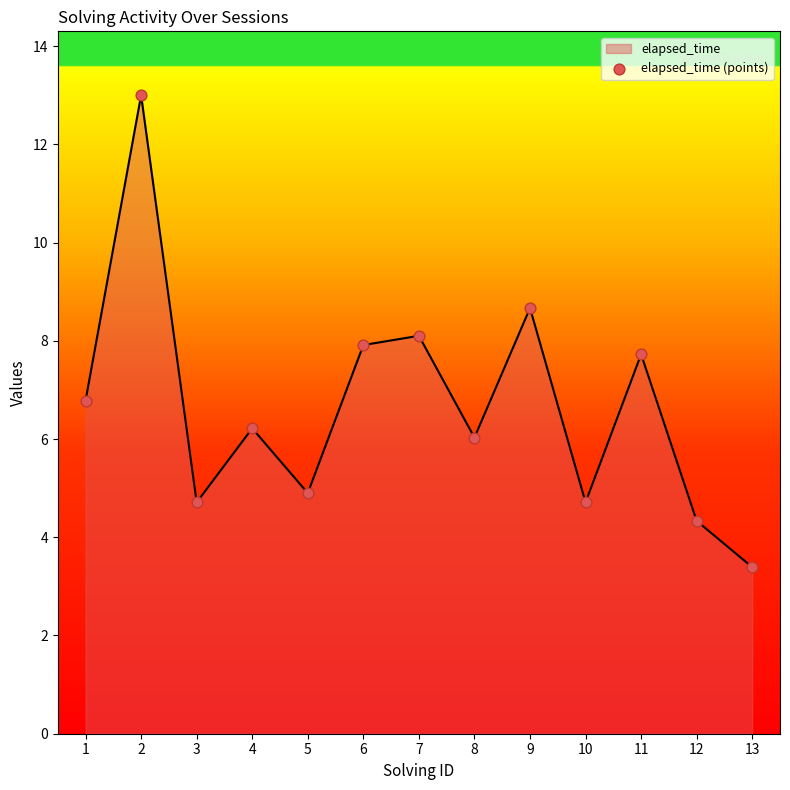

What is the change in value from 12 to 13?

-0.9